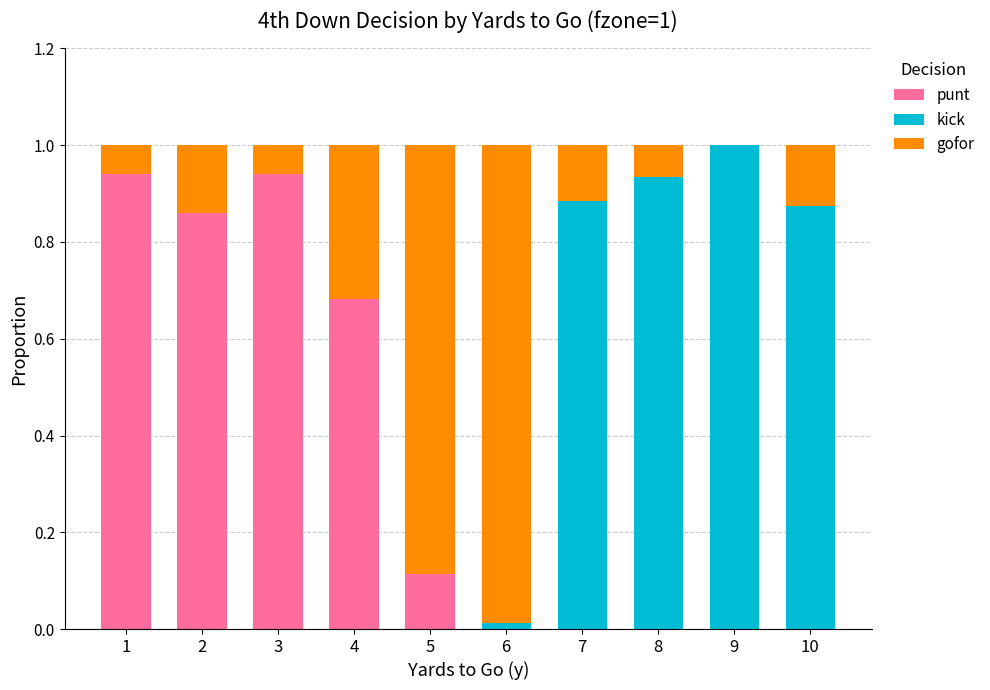

Is it true that punt equals 0.5 at 1?

False